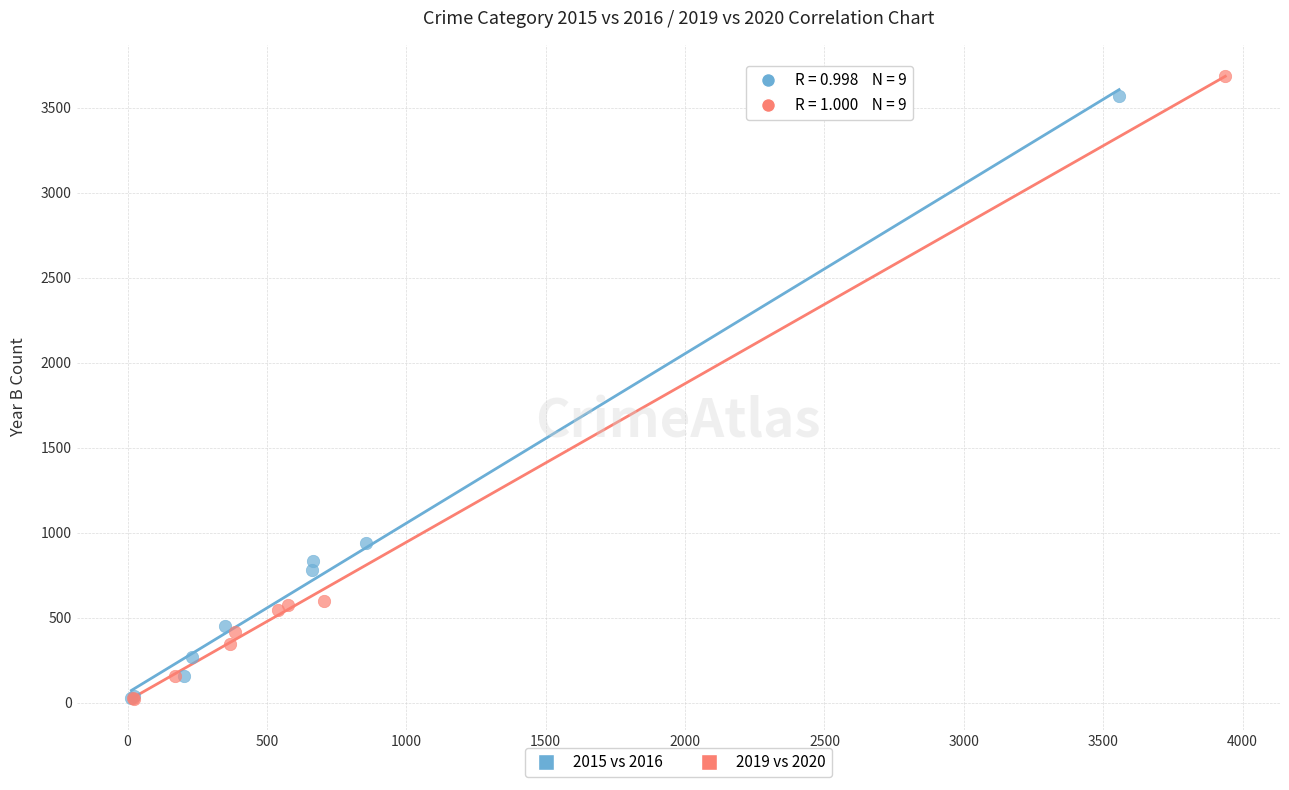

What are all the series names shown in the legend?

2015 vs 2016, 2019 vs 2020